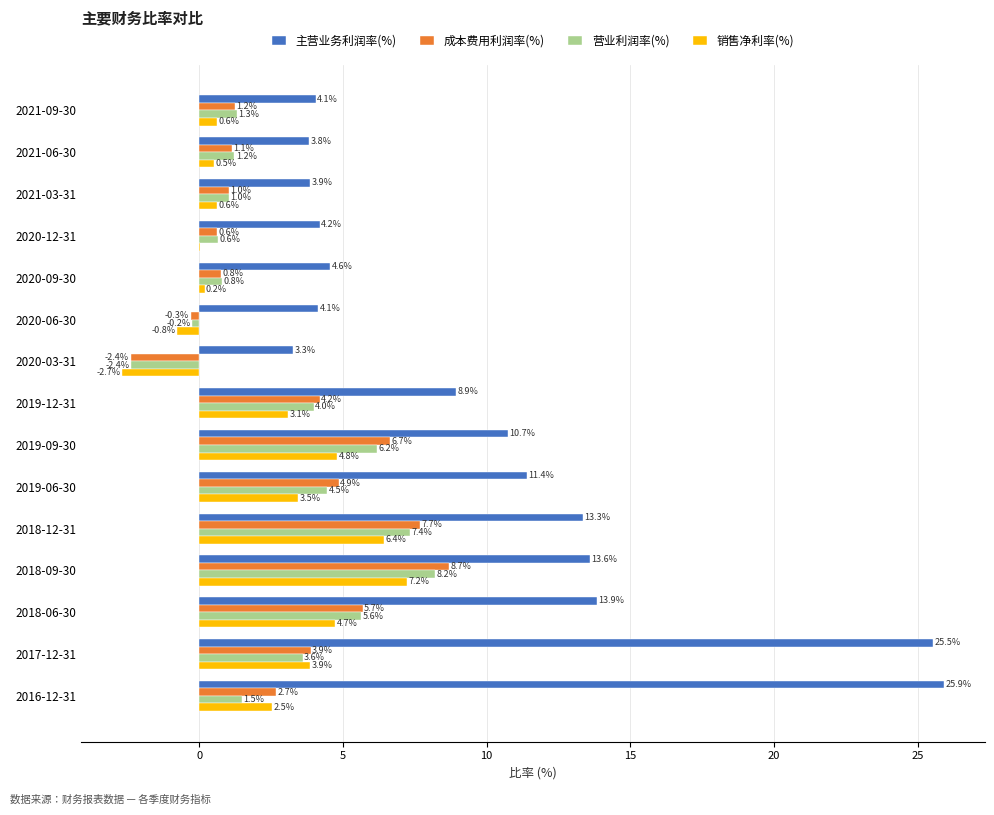

What are all the series names shown in the legend?

主营业务利润率(%), 成本费用利润率(%), 营业利润率(%), 销售净利率(%)